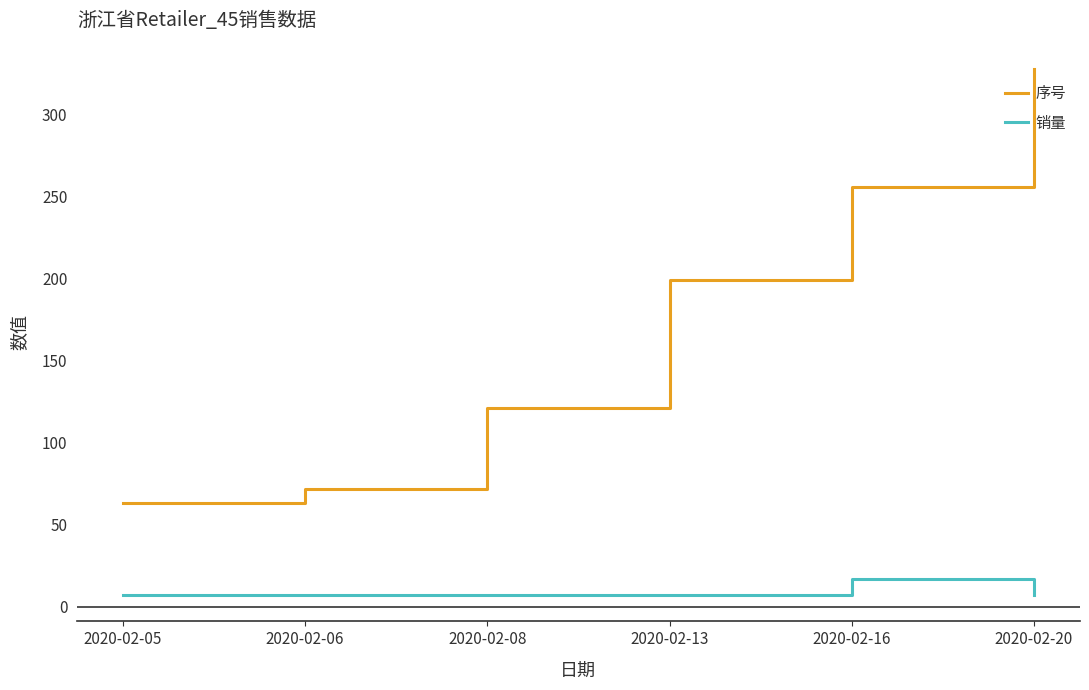

Reading left to right, what are all the values shown in this chart?

序号: 2020-02-05=63	2020-02-06=72	2020-02-08=121	2020-02-13=199	2020-02-16=256	2020-02-20=328
销量: 2020-02-05=7	2020-02-06=7	2020-02-08=7	2020-02-13=7	2020-02-16=17	2020-02-20=7